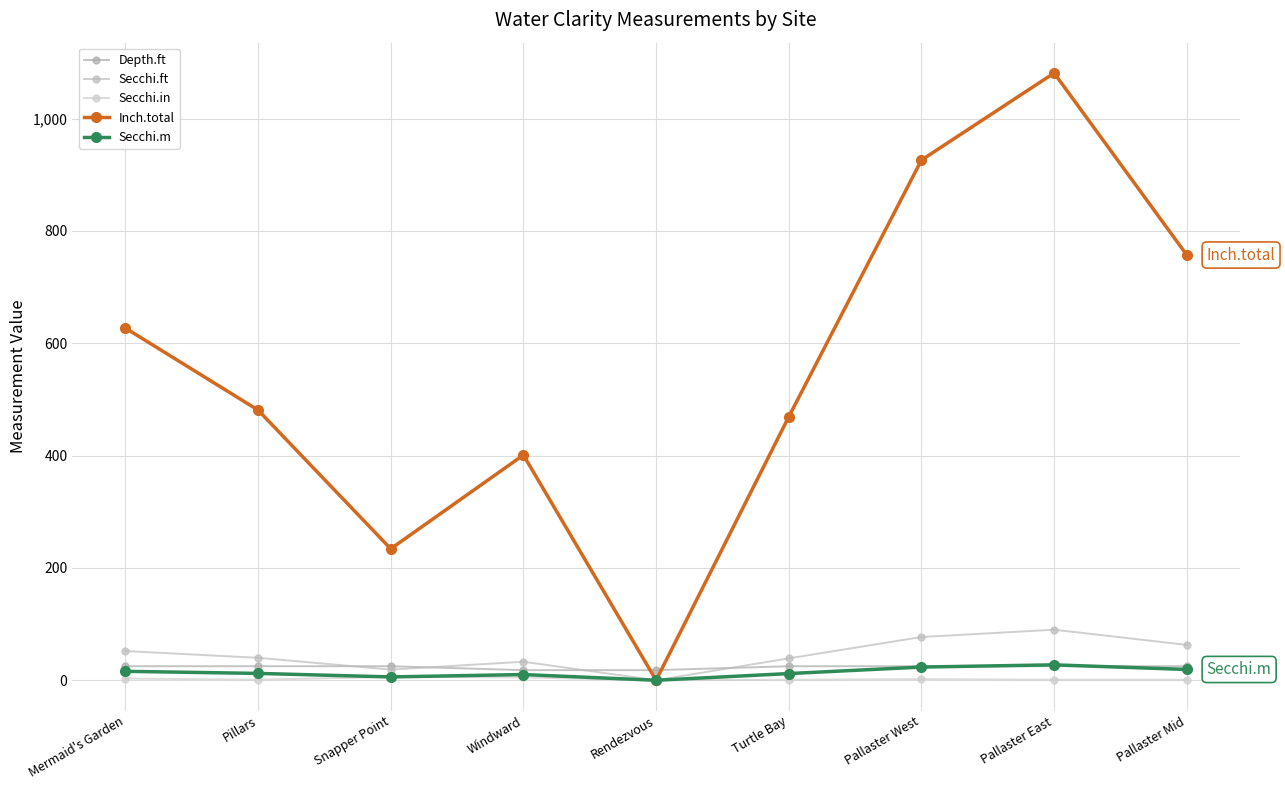

At which label does Depth.ft reach its minimum?

Windward